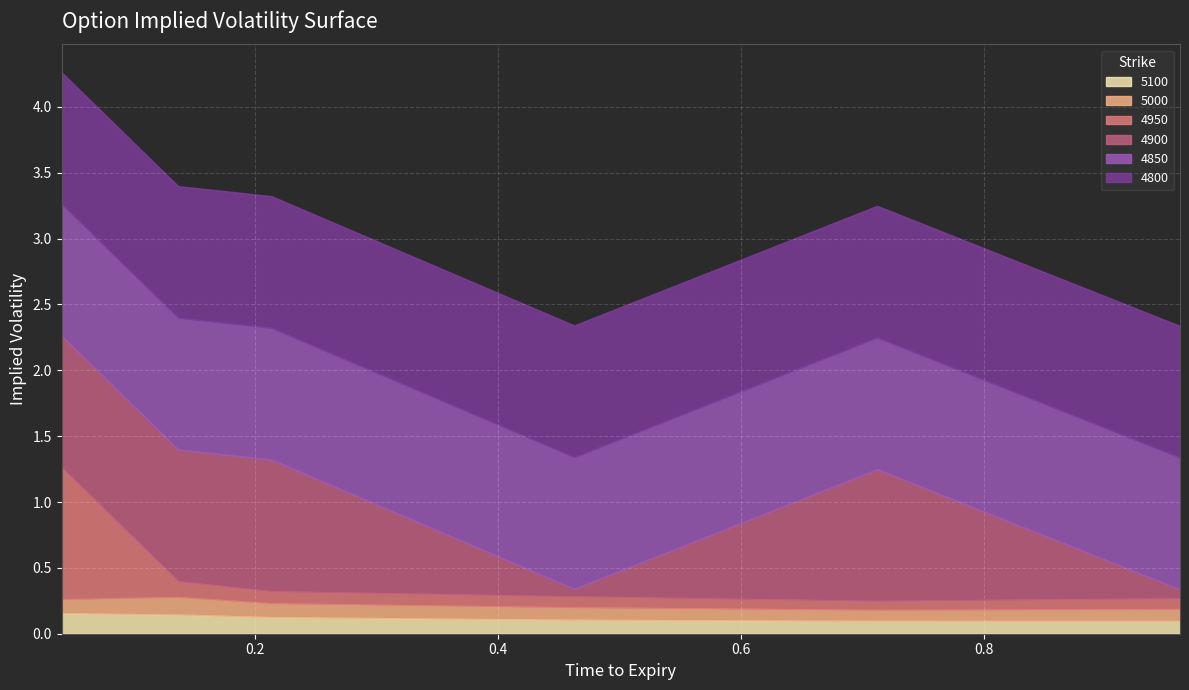

At which category does 5000 reach its first local peak?

0.136986301369863